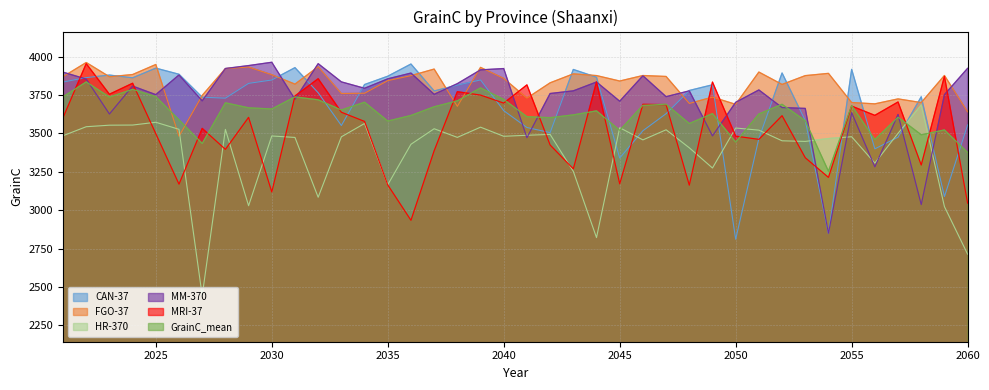

How many values in the MM-370 series exceed 3776?

21